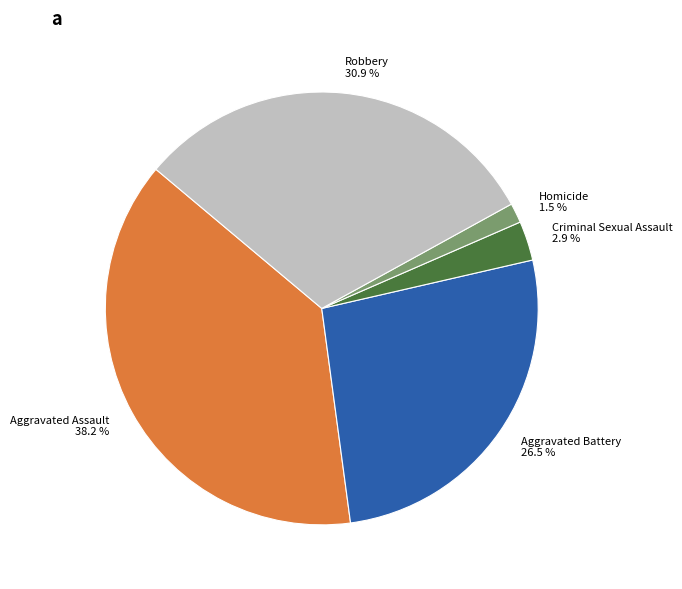

How many slices are in this pie chart?

5